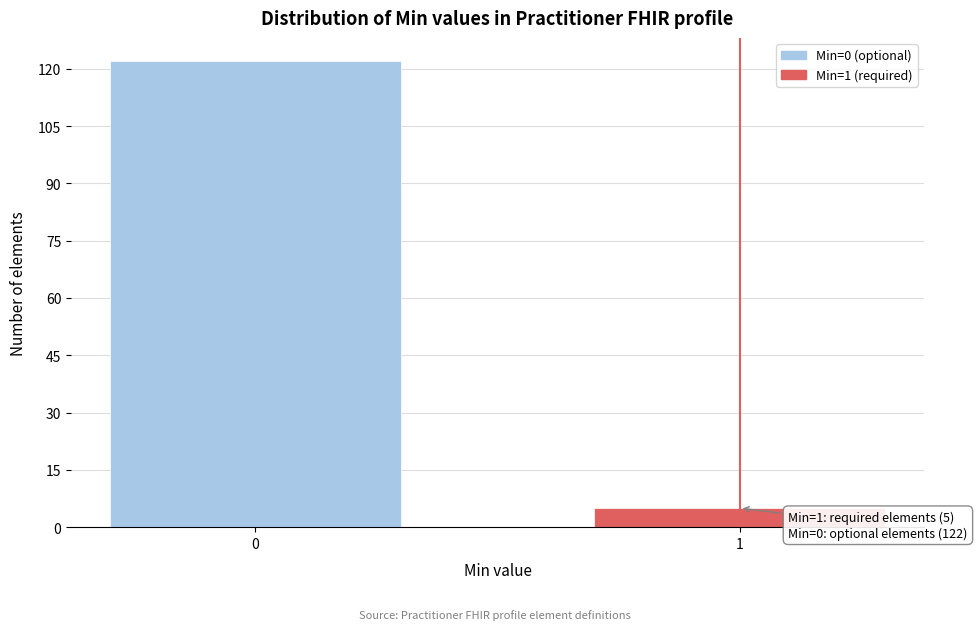

Reading left to right, what are all the values shown in this chart?

122	5